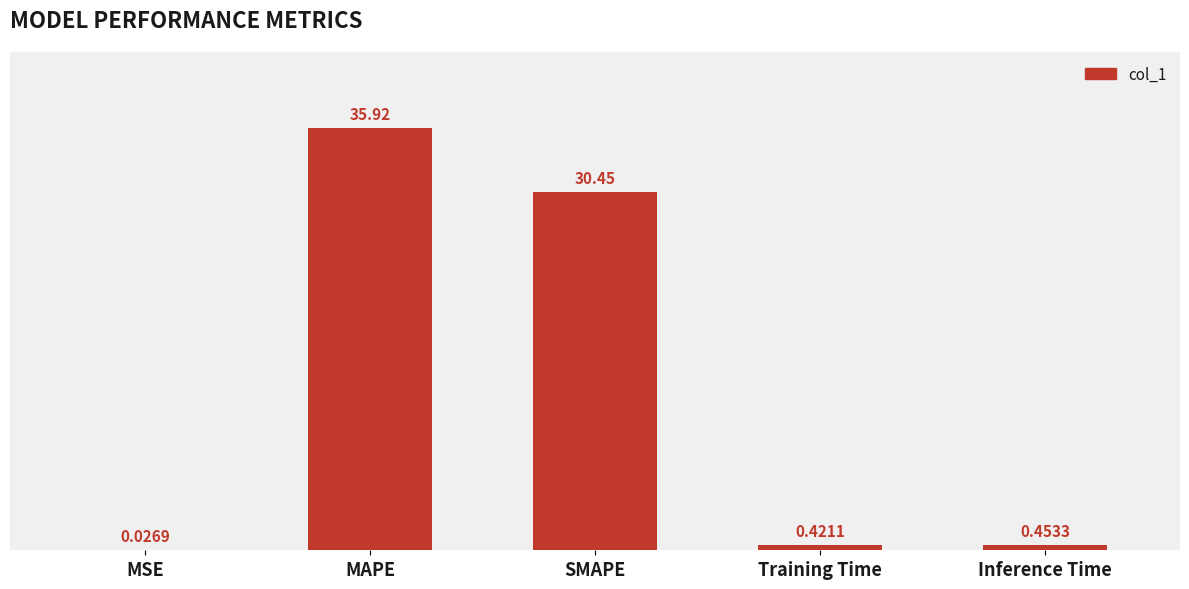

What is the change in value from SMAPE to Inference Time?

-30.0